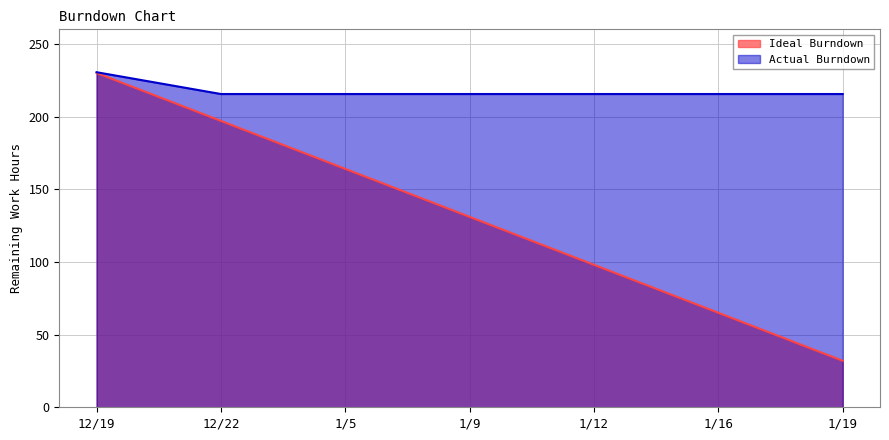

List the series in order of their overall mean, lowest first.

Ideal Burndown, Actual Burndown